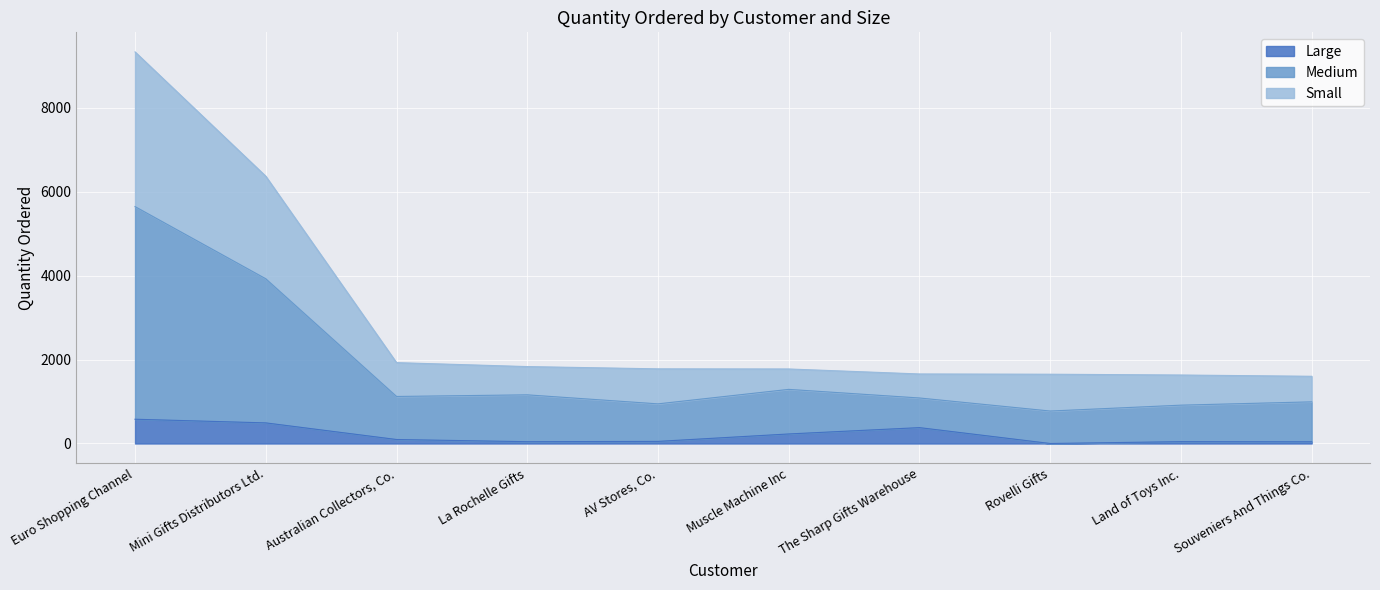

What is the maximum value for Large?

578